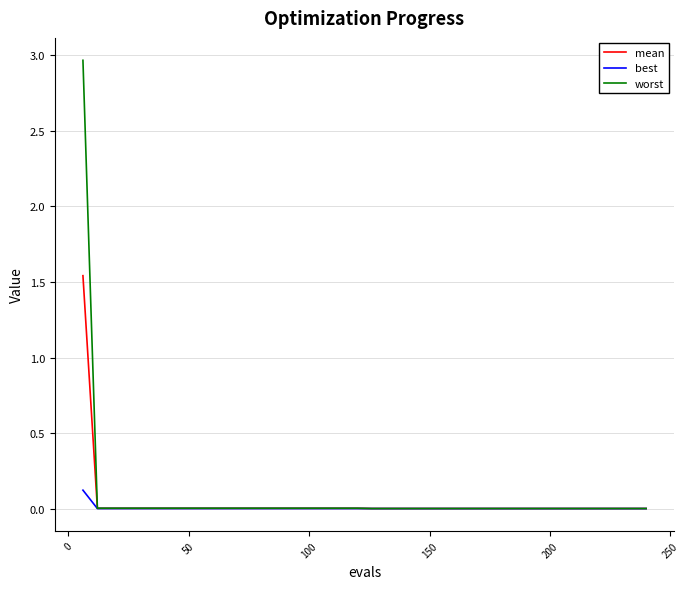

Rank the series by their maximum value, from highest to lowest.

worst, mean, best